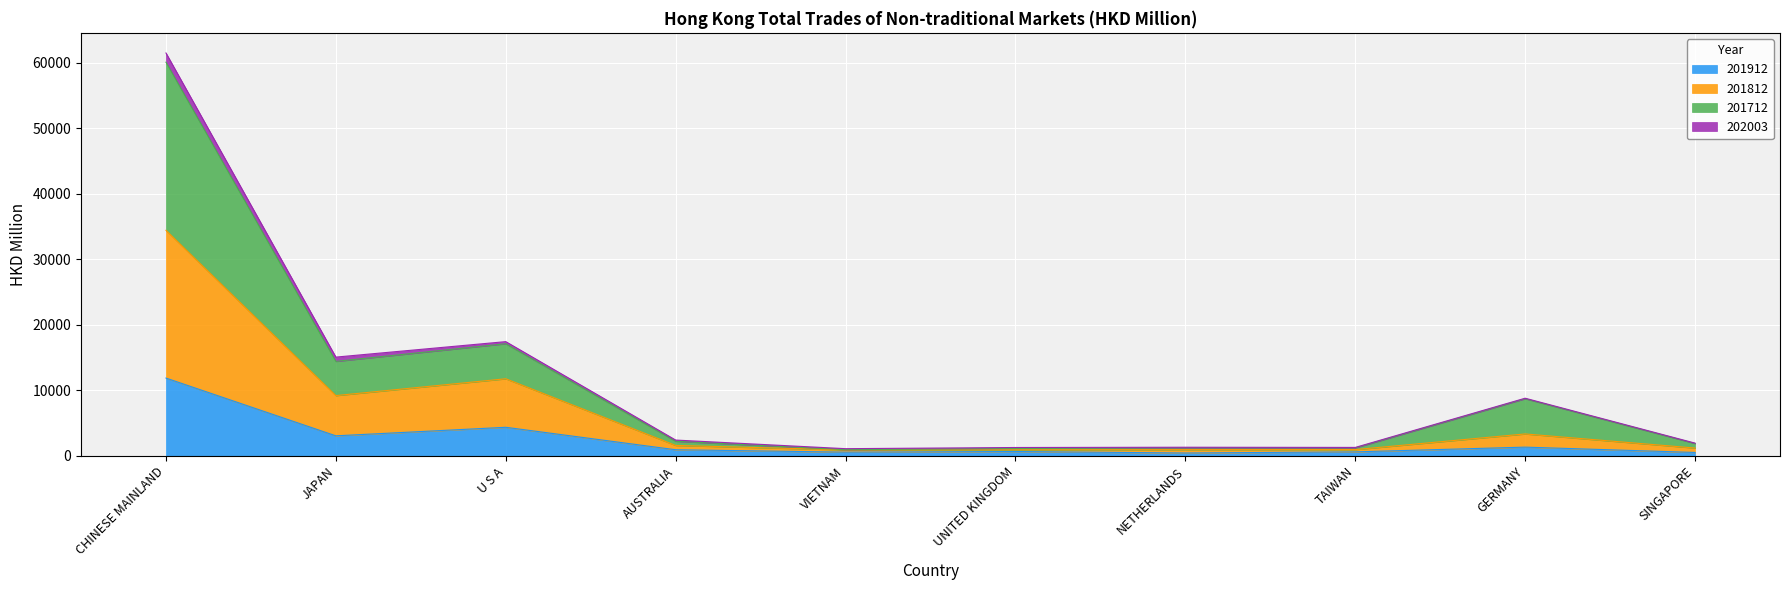

Which category has the highest value in the 201912 series?

CHINESE MAINLAND